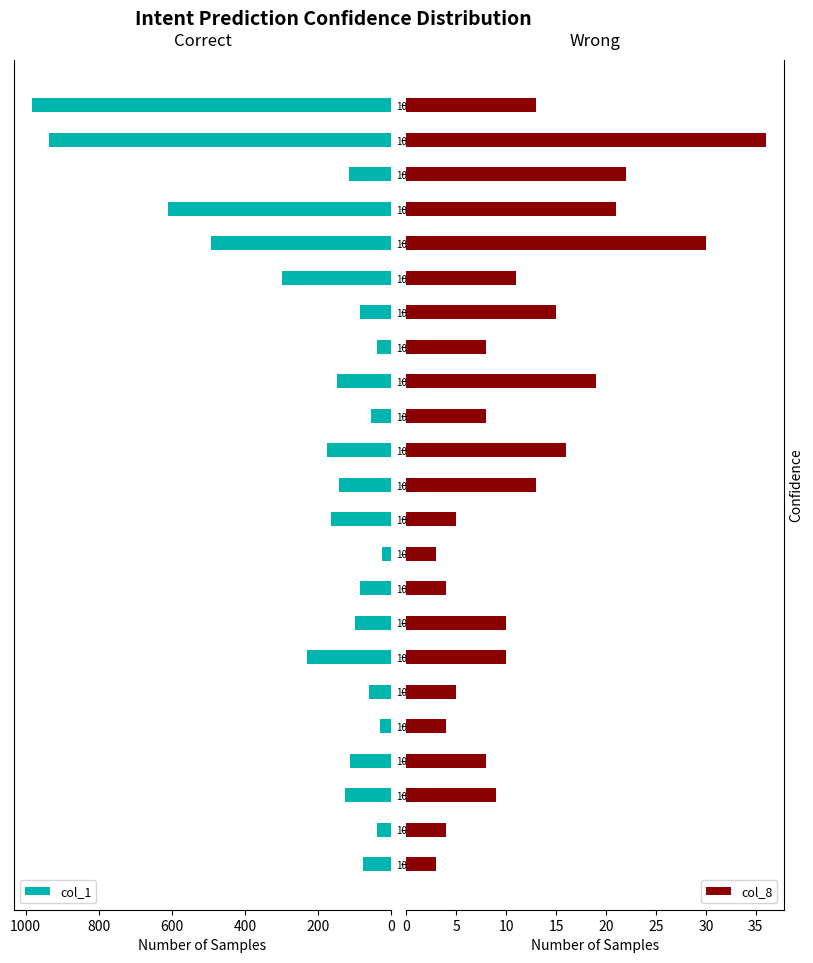

Is it true that col_1 equals 522 at 105/02/23?

False